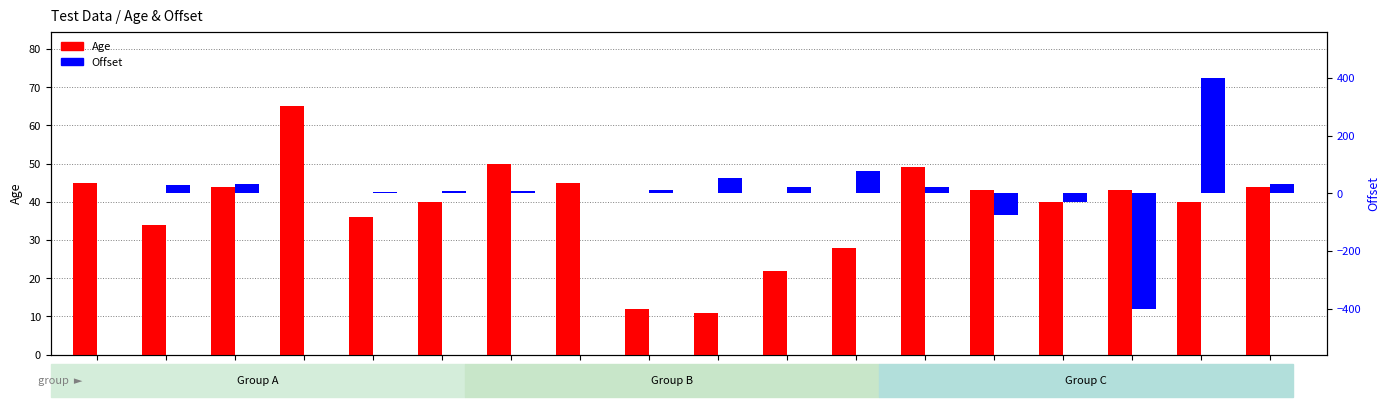

At Test 4, list the series in order from largest to smallest.

Age, Offset